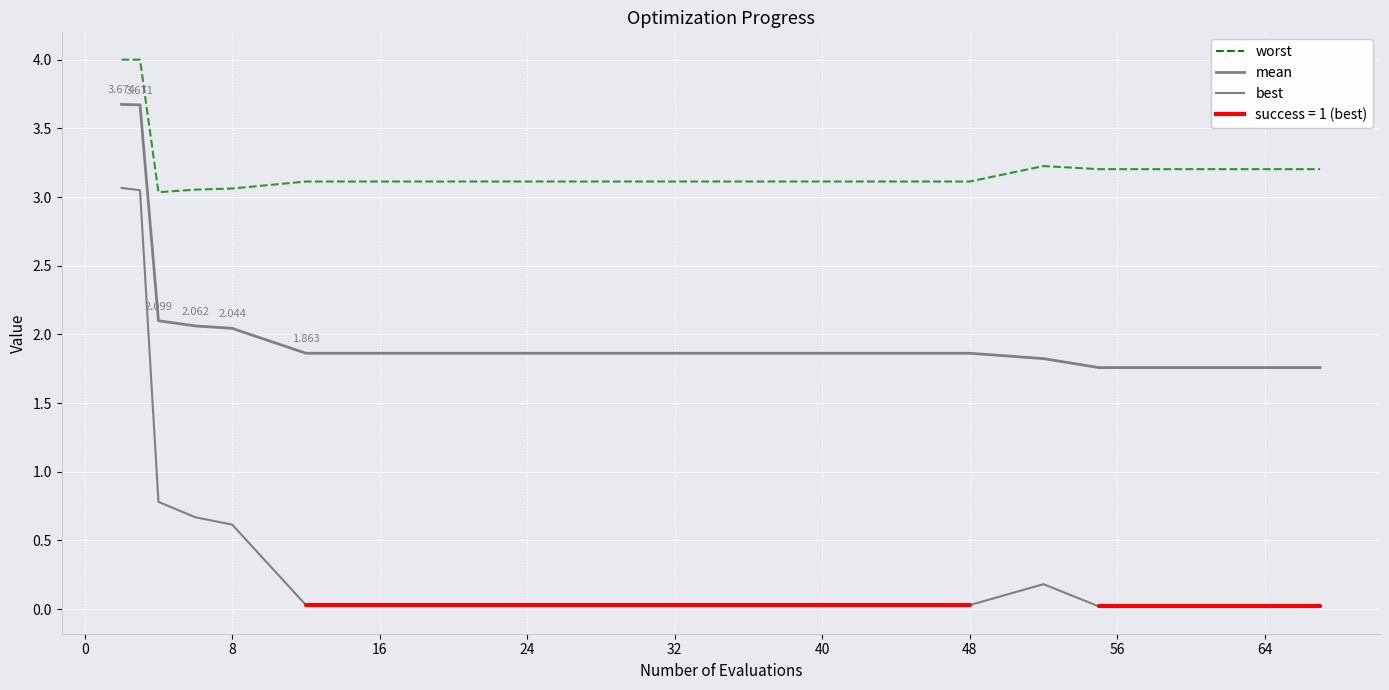

True or false: worst and mean cross at least once.

False